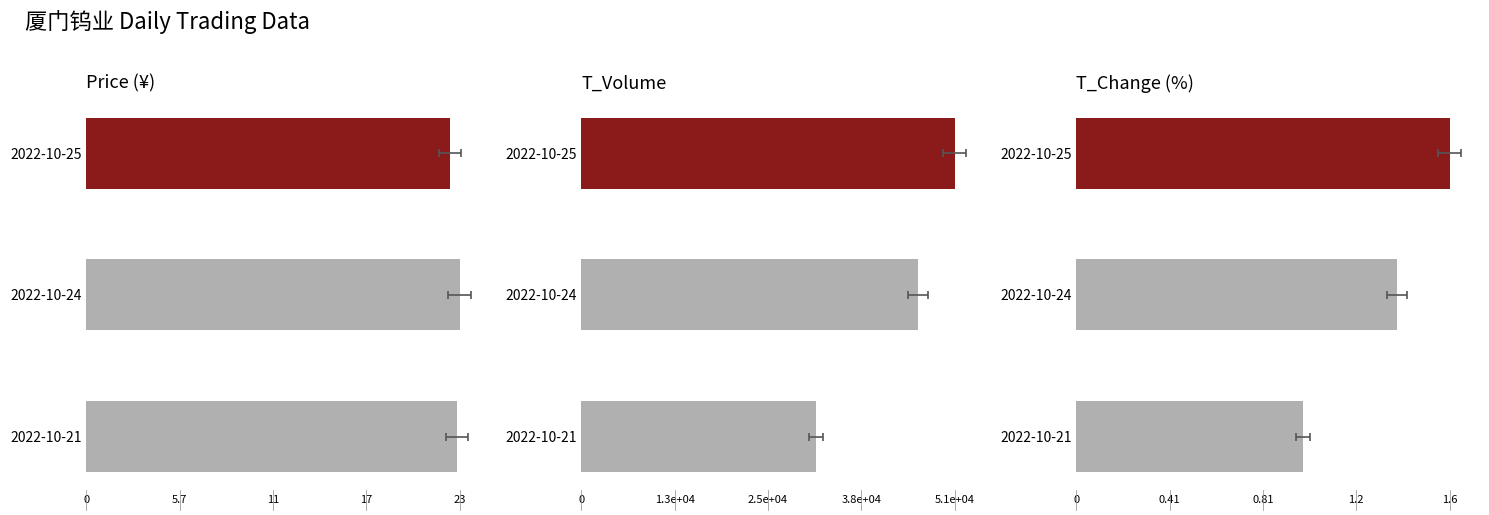

What is the sum of all price values?

67.8